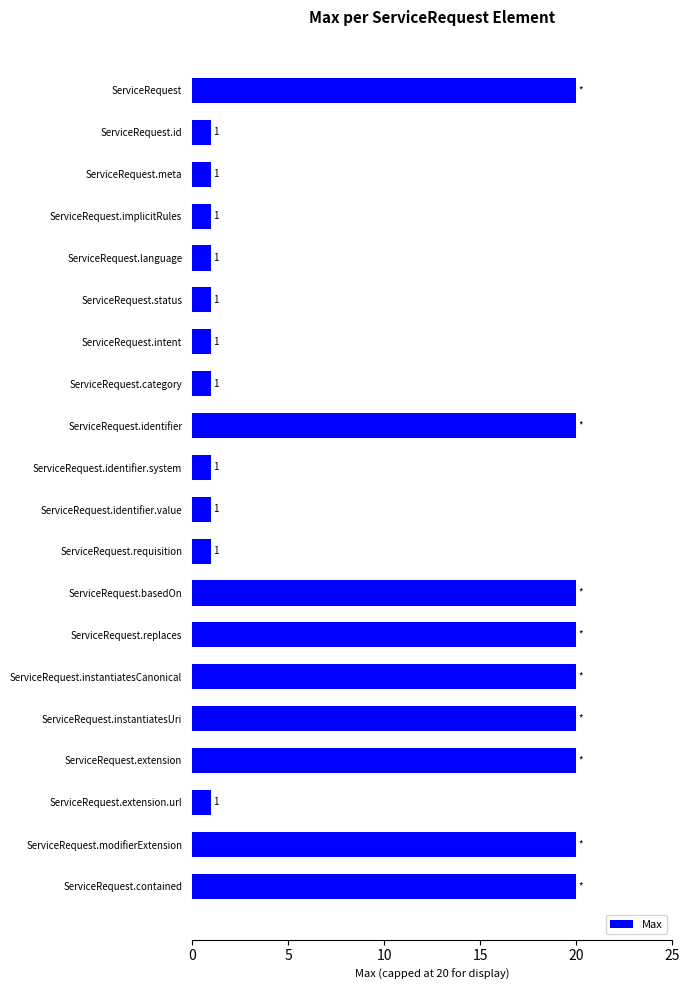

What is the approximate value at ServiceRequest, to the nearest 5?

20